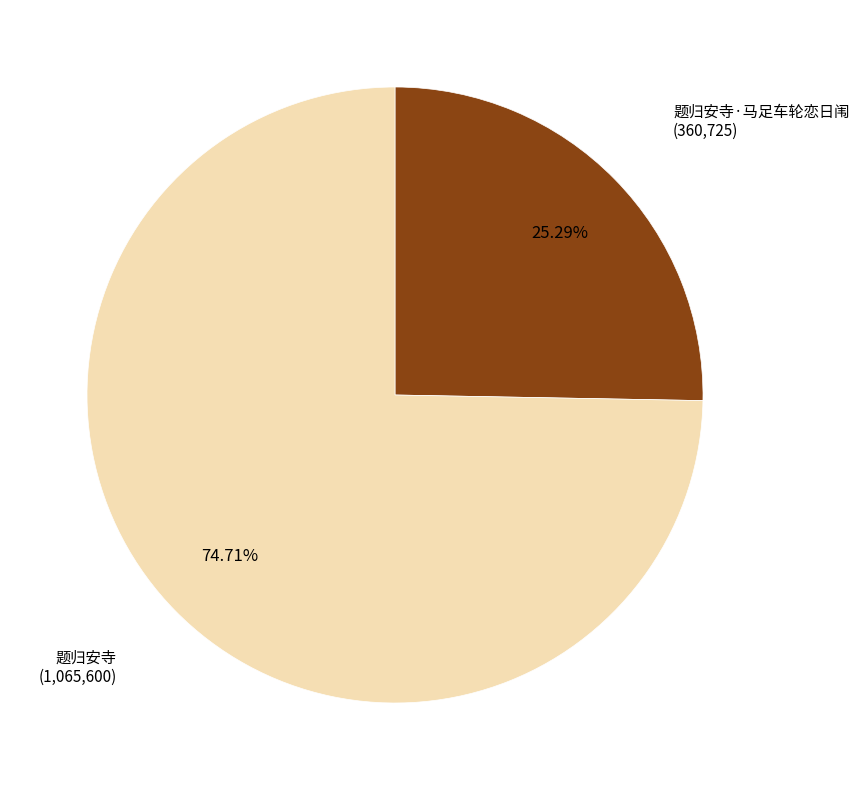

Is there a majority slice in this chart?

Yes